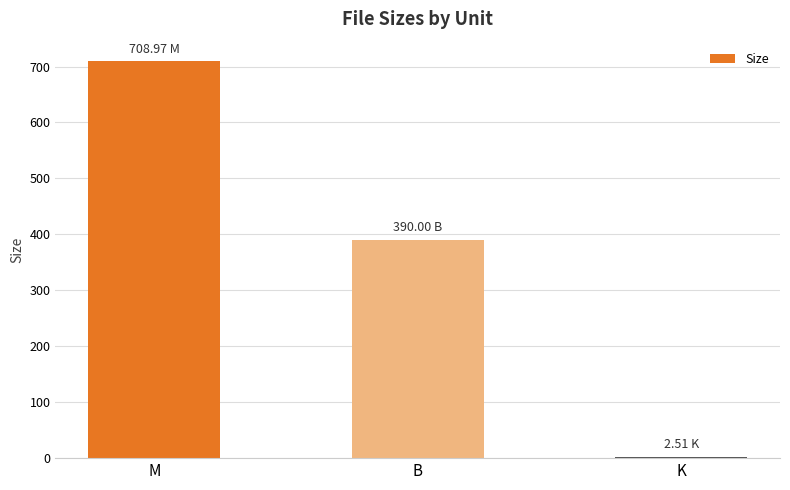

Read the value at B.

390.0